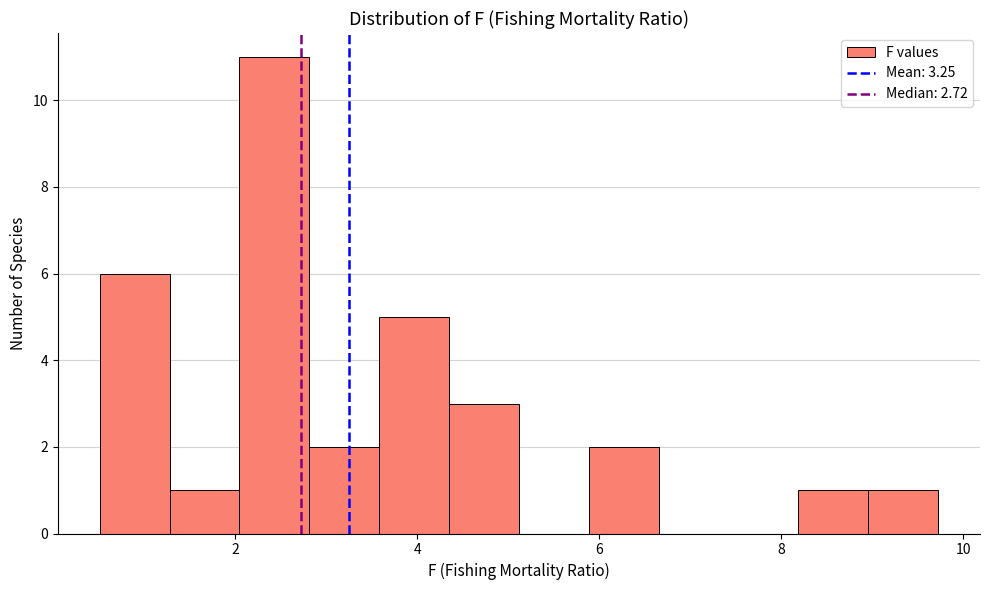

Around what value on the x-axis is the tallest bar? Give the approximate position of its centre, as read against the axis.

2.4